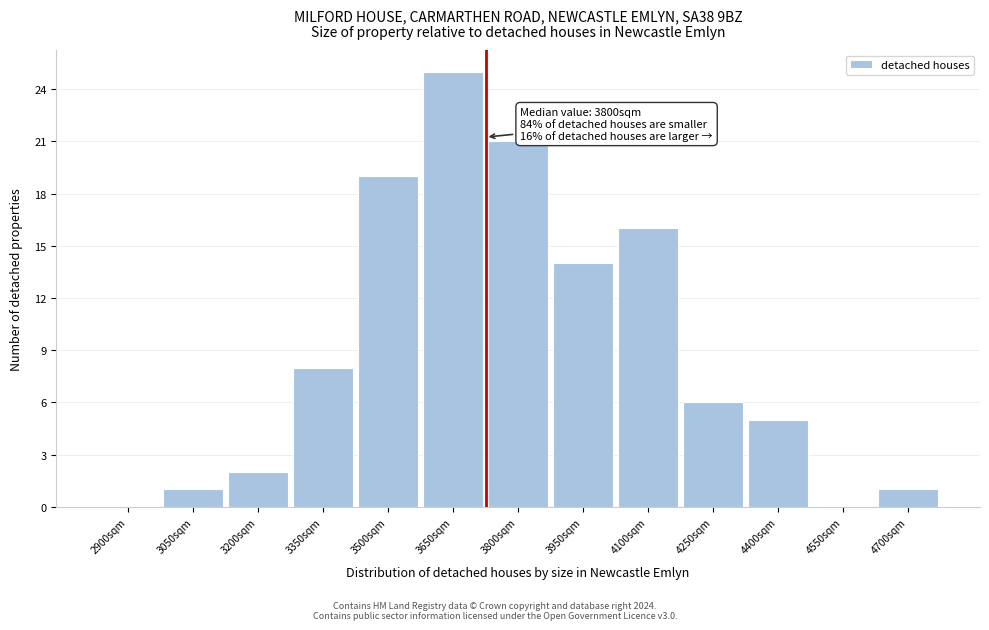

Reading left to right, what are all the values shown in this chart?

2900sqm=0	3050sqm=1	3200sqm=2	3350sqm=8	3500sqm=19	3650sqm=25	3800sqm=21	3950sqm=14	4100sqm=16	4250sqm=6	4400sqm=5	4550sqm=0	4700sqm=1